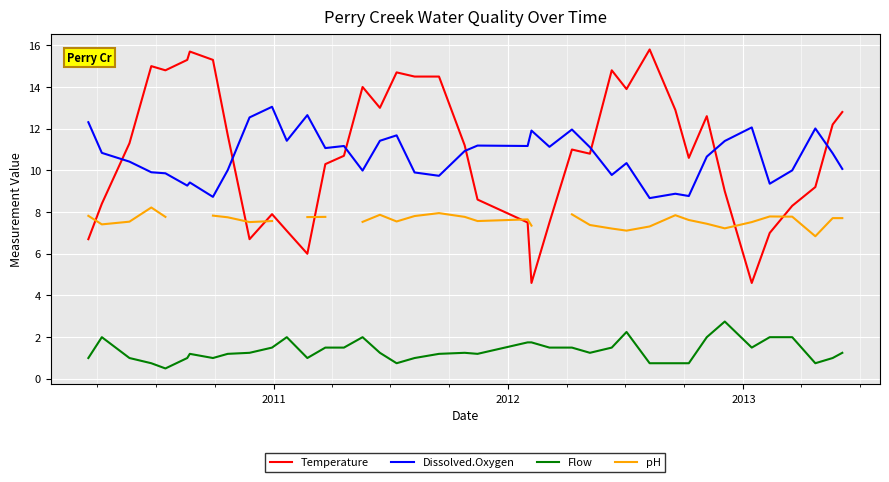

What is the minimum value for Flow?

0.5